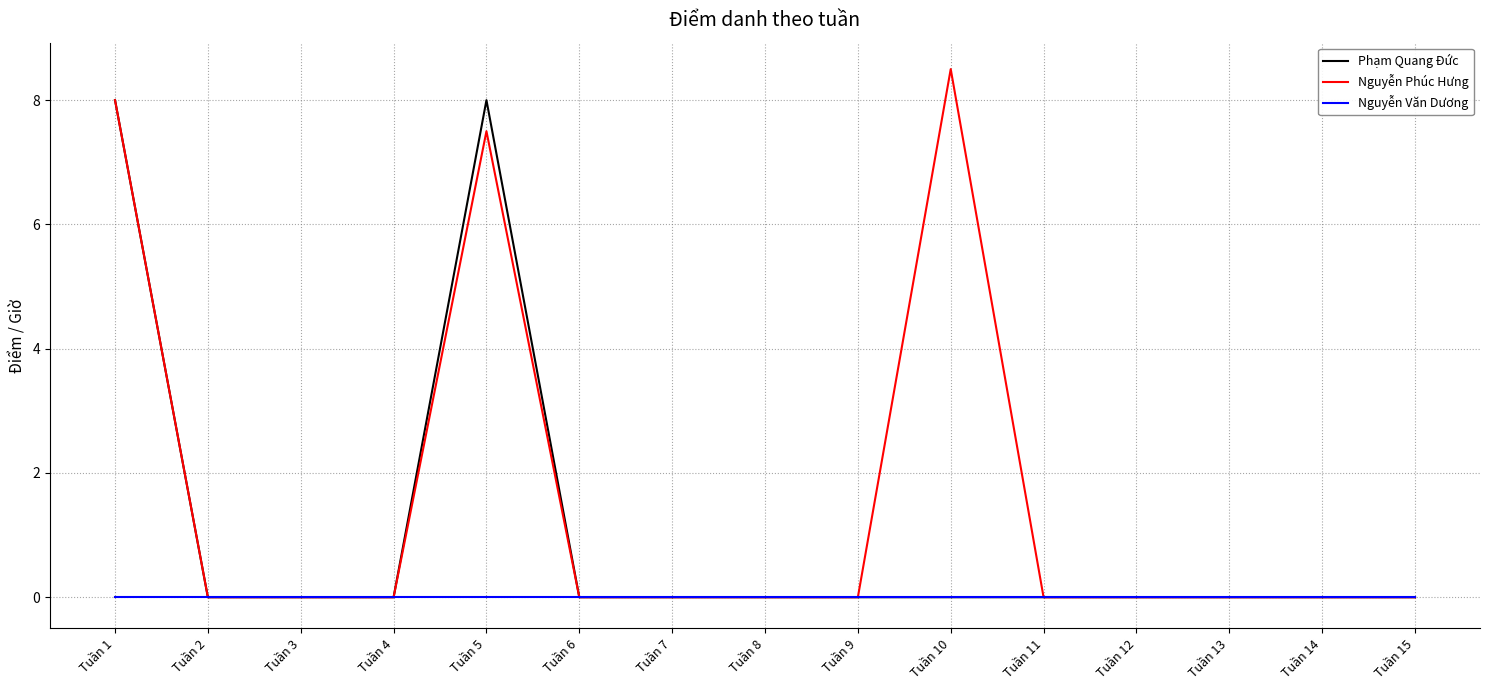

At which category is the sum across all series the highest?

Tuần 1